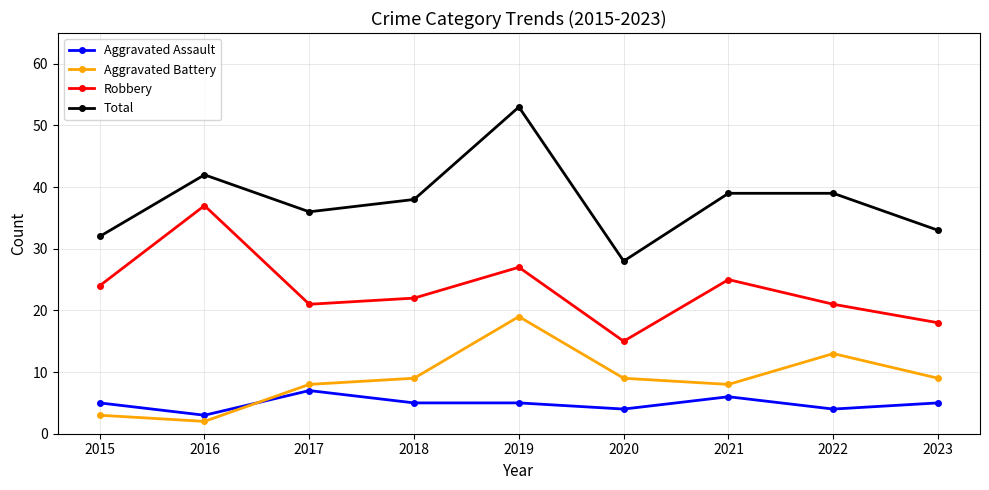

What is the difference between the second highest and minimum values in the Total series?

14